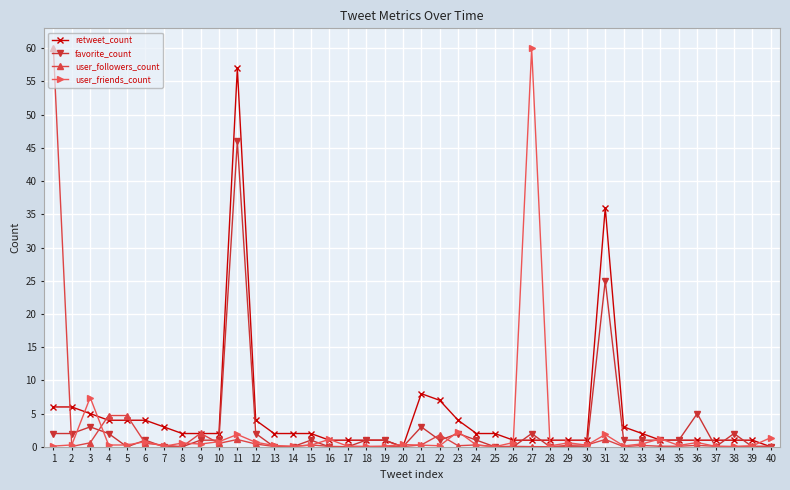

Which series has the largest total across all categories?

retweet_count